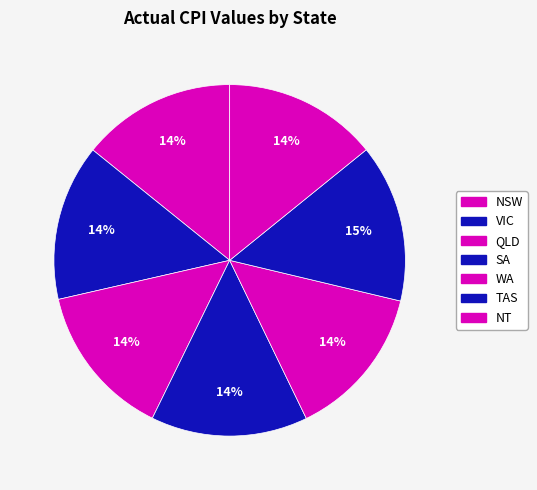

How many slices are in this pie chart?

7